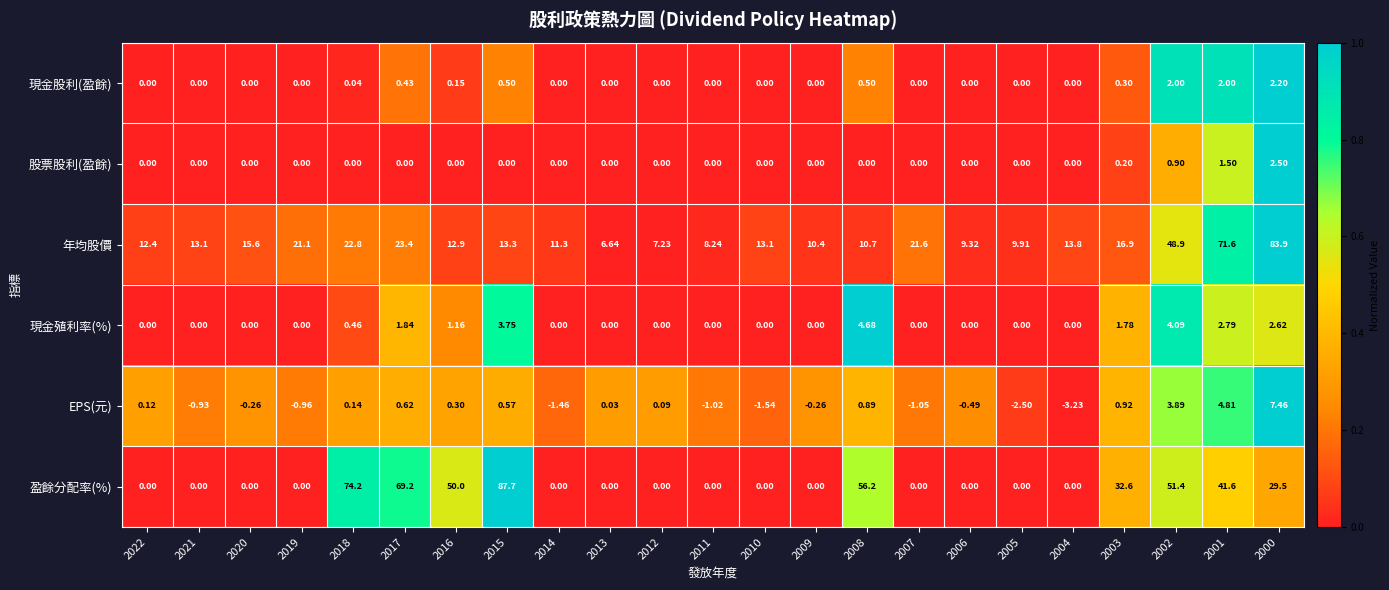

What is the greatest value displayed?

87.7